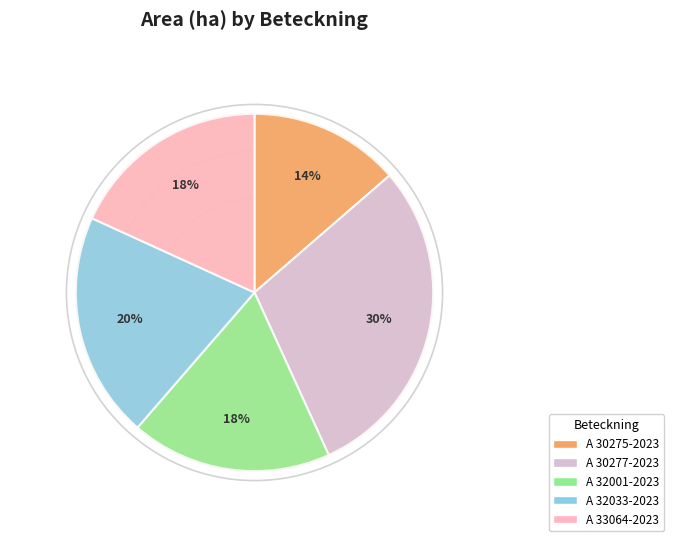

Count the number of slices in the pie.

5